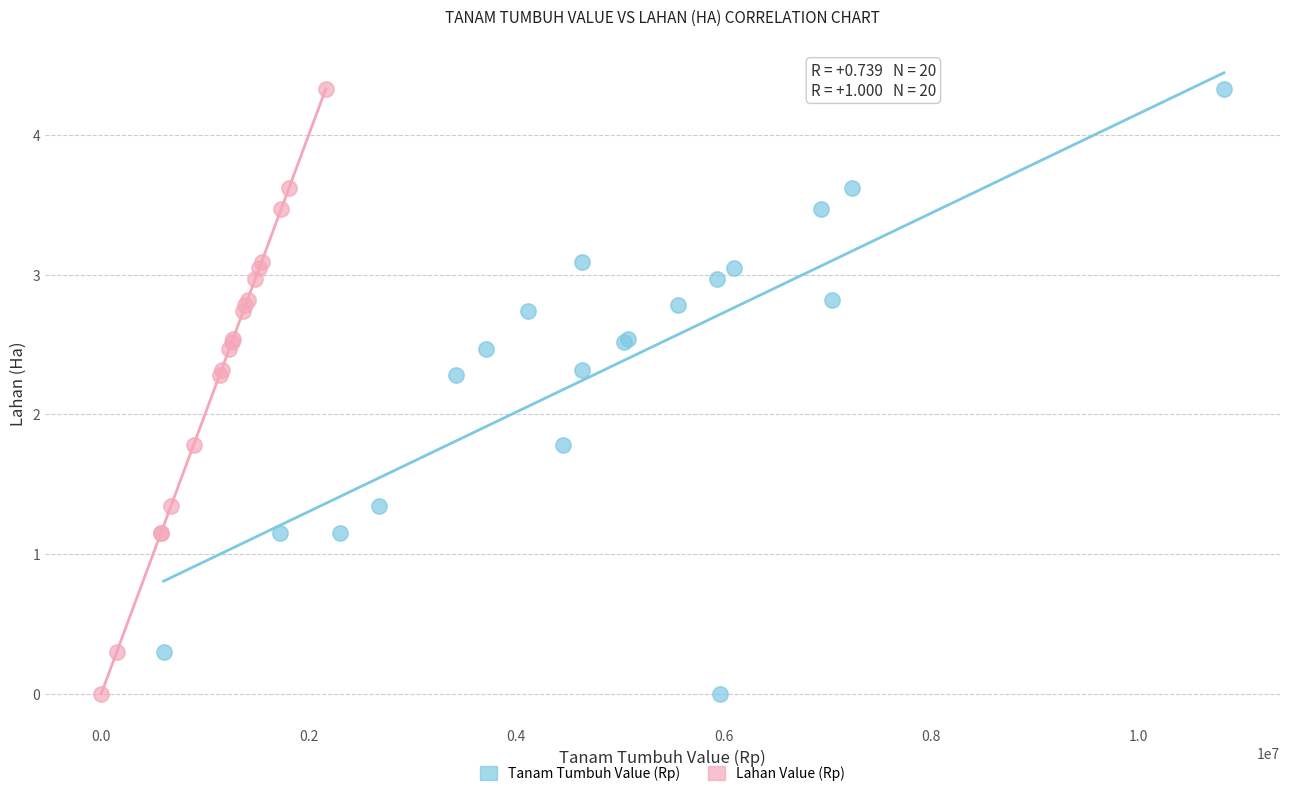

What are all the series names shown in the legend?

Tanam Tumbuh Value (Rp), Lahan Value (Rp)